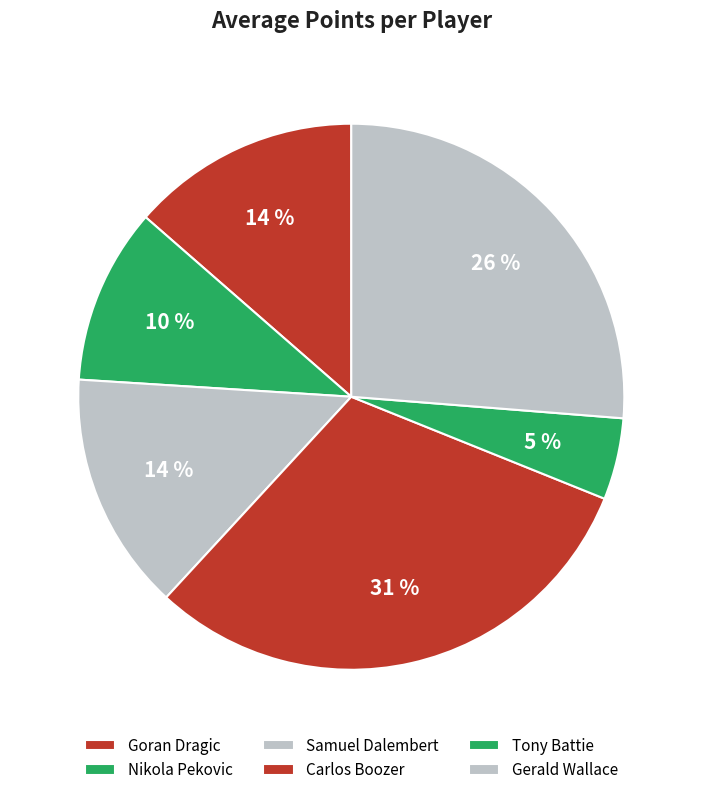

Count the number of slices in the pie.

6